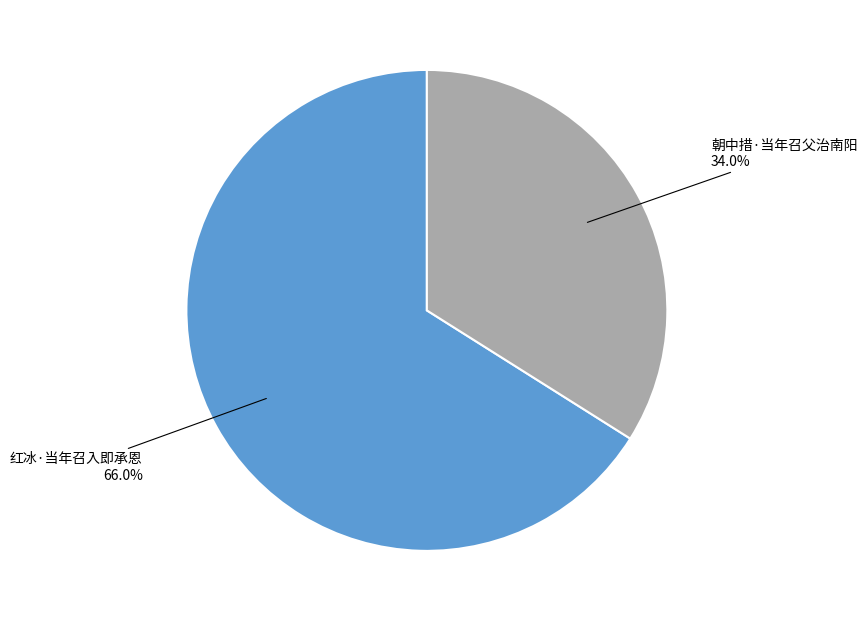

How many slices are in this pie chart?

2